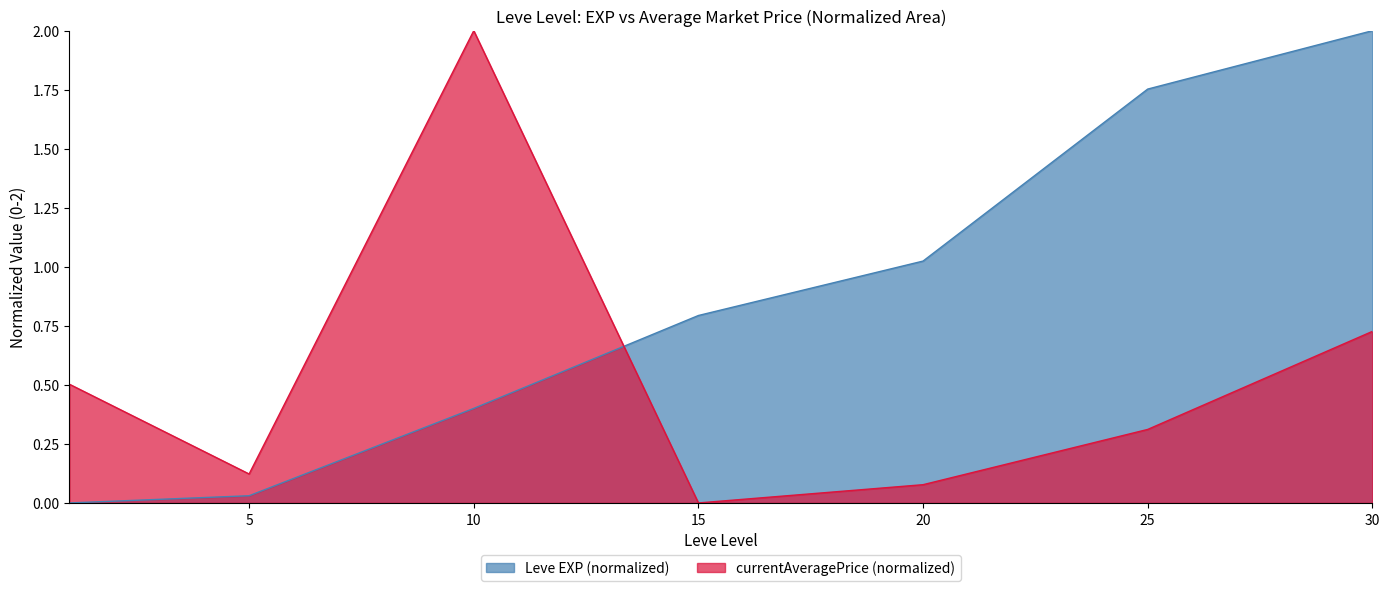

Is it true that the value at 15 is 1.1?

False